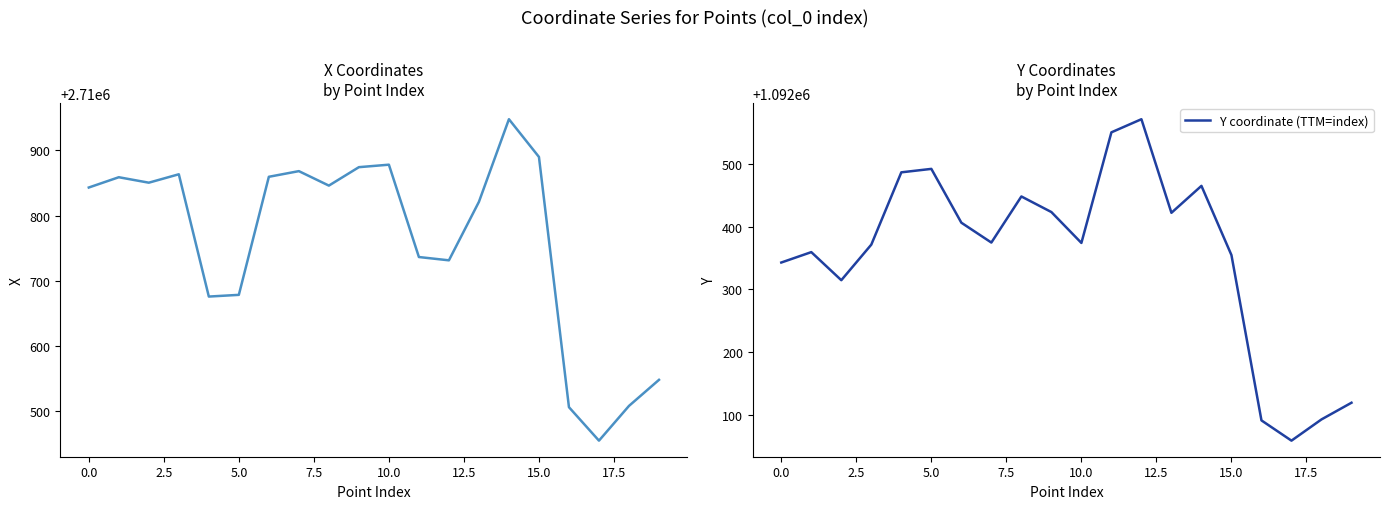

The value of Y coordinate (TTM=index) at 0.0 is 1092342.7. True or false?

True